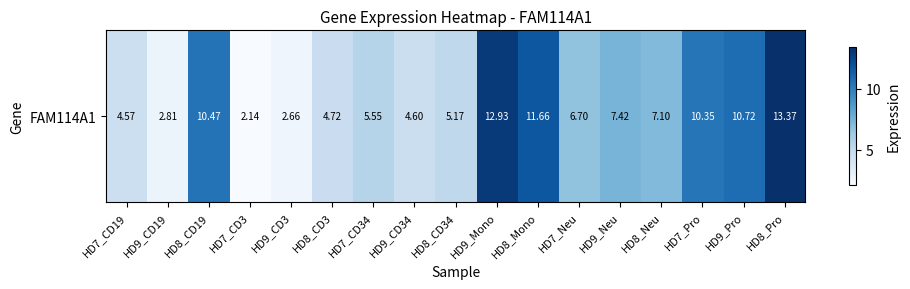

Rank the categories by value from highest to lowest.

HD8_Pro, HD9_Mono, HD8_Mono, HD9_Pro, HD8_CD19, HD7_Pro, HD9_Neu, HD8_Neu, HD7_Neu, HD7_CD34, HD8_CD34, HD8_CD3, HD9_CD34, HD7_CD19, HD9_CD19, HD9_CD3, HD7_CD3